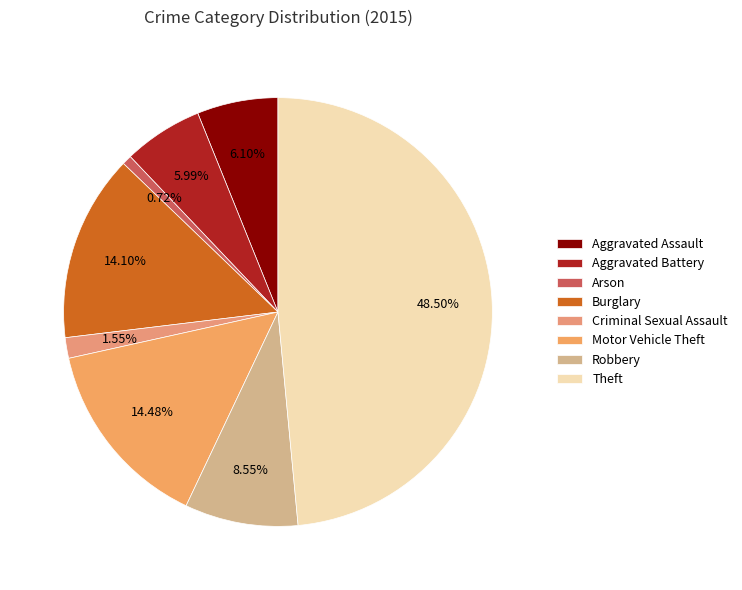

Which slice is the largest?

Theft